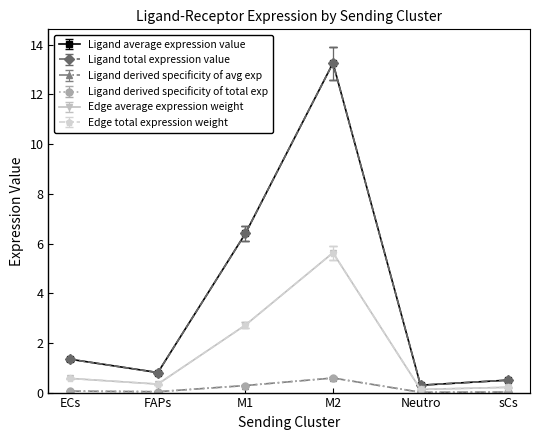

Which label corresponds to the smallest value in the chart?

Neutro